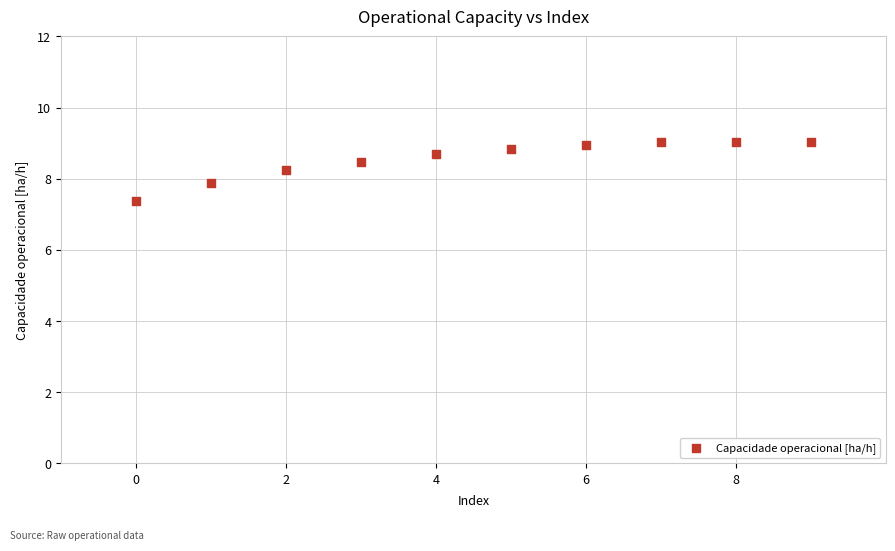

What is the range of Y values (max minus min)?

1.7